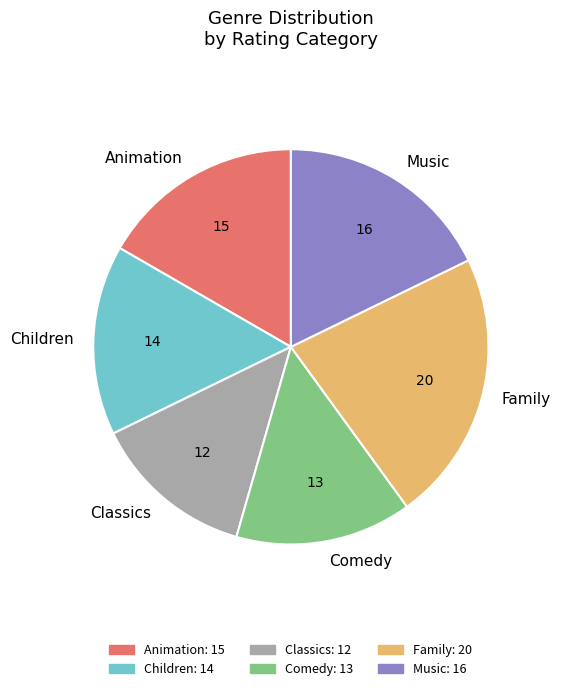

Is Children the majority of the pie?

No